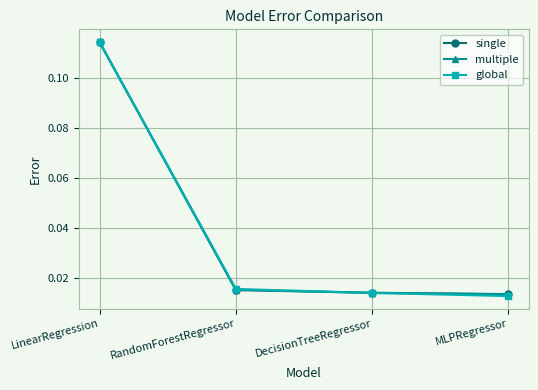

Between LinearRegression and DecisionTreeRegressor, which series saw the biggest shift?

multiple